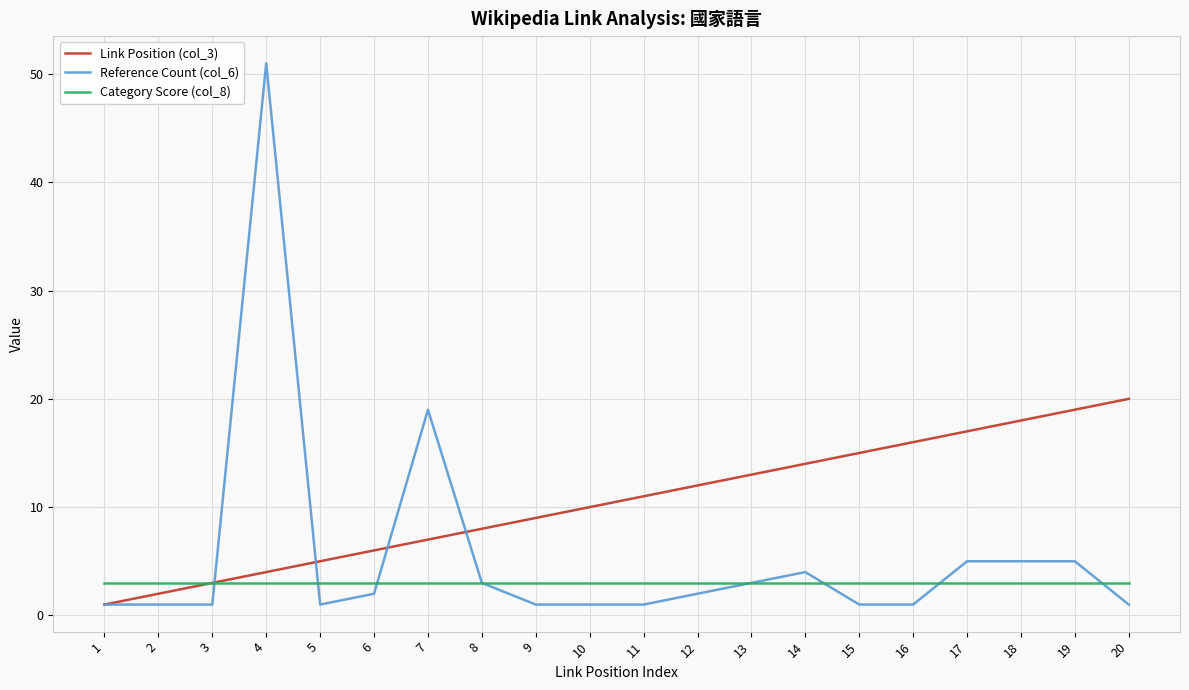

How many series are shown in this chart?

3